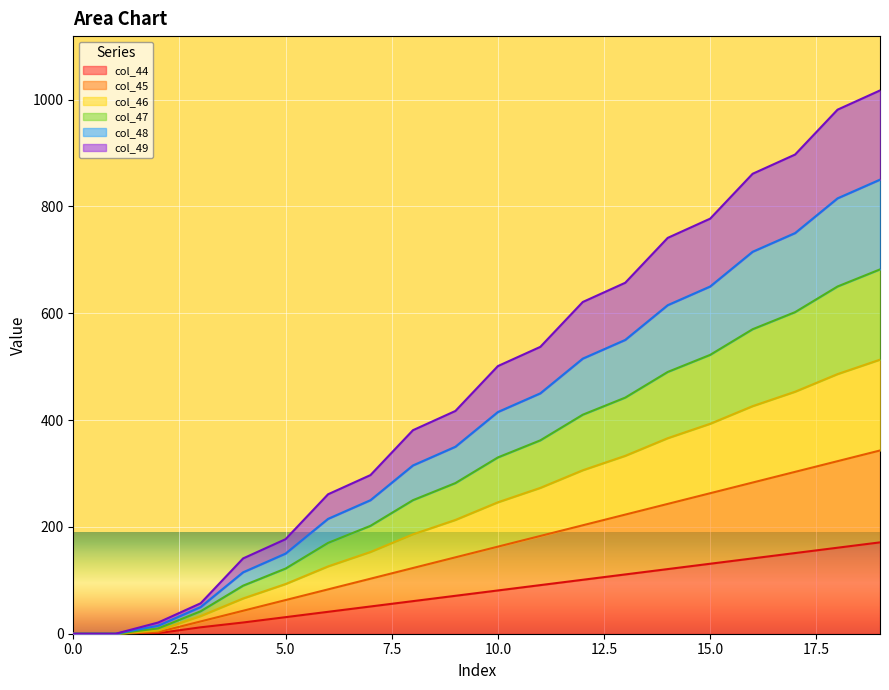

True or false: col_45 and col_47 intersect in this chart.

False